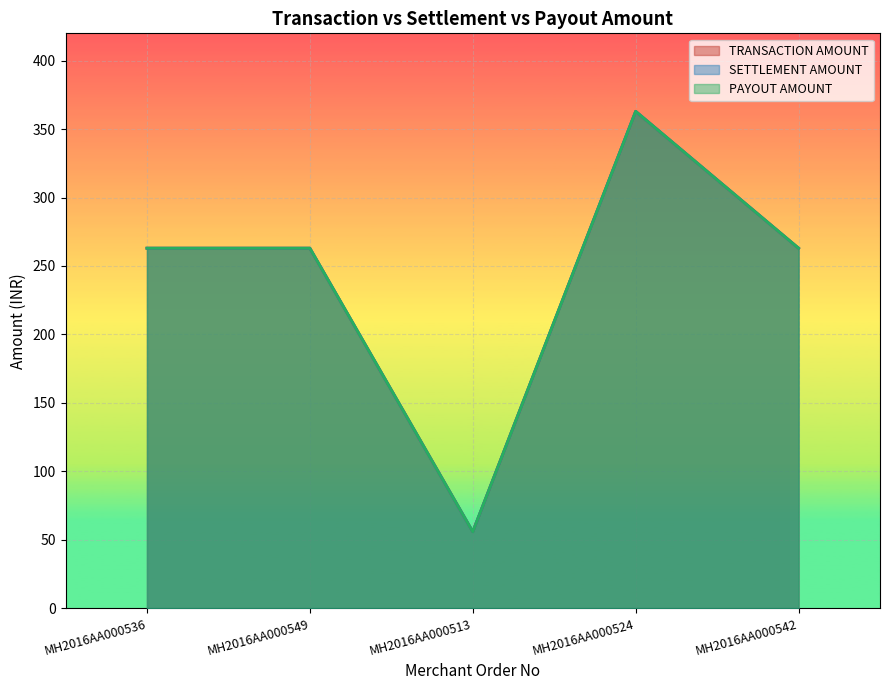

True or false: TRANSACTION AMOUNT and SETTLEMENT AMOUNT cross at least once.

False